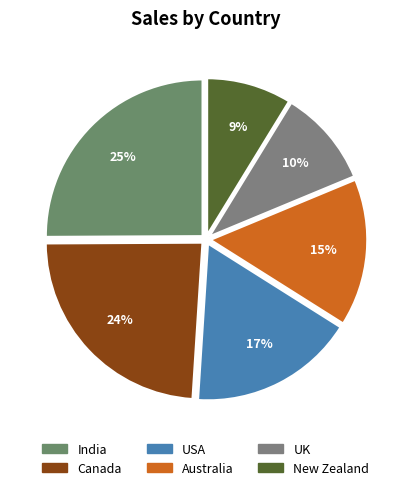

Approximately how many times larger is the value at Canada compared to India?

1.0